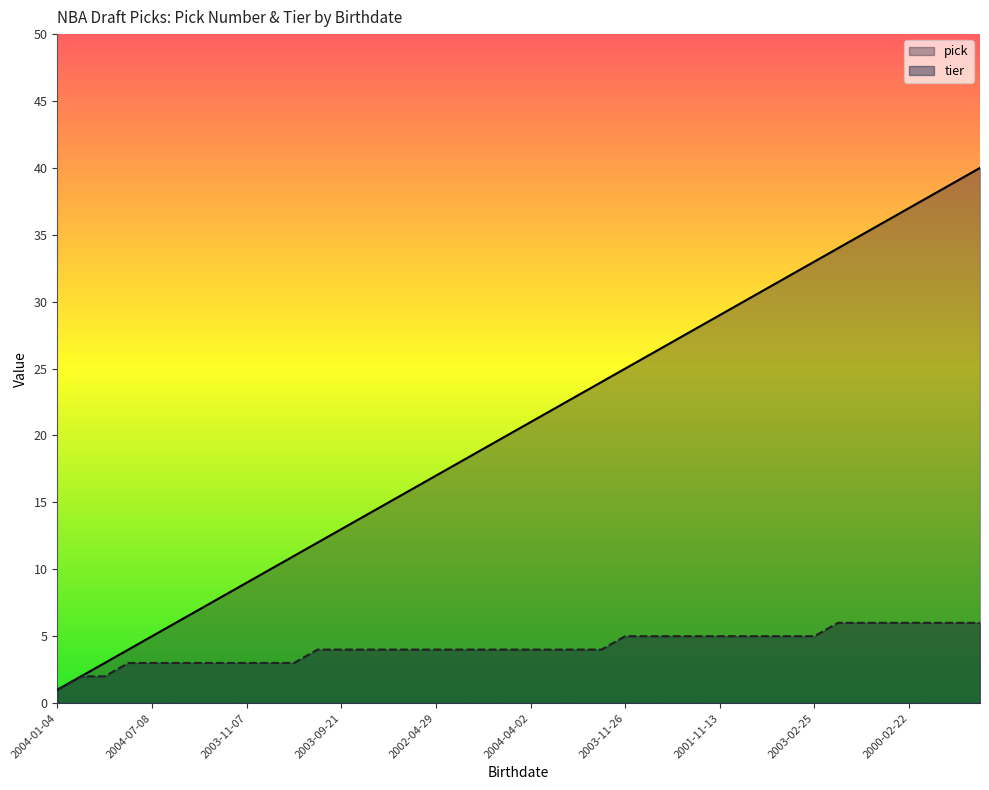

Rank the series by their average value, from lowest to highest.

tier, pick